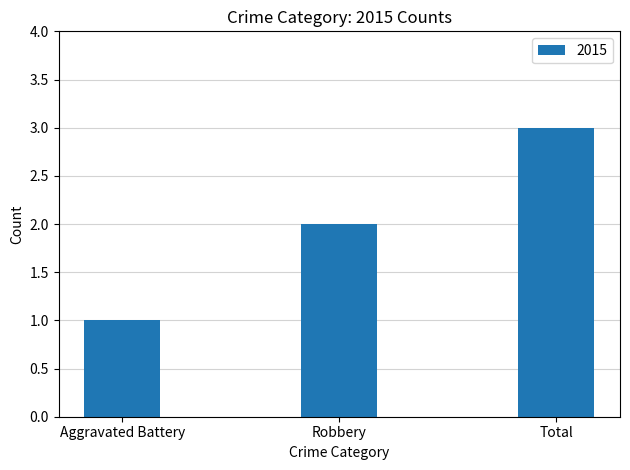

What is the label of the 2nd bar from the left?

Robbery